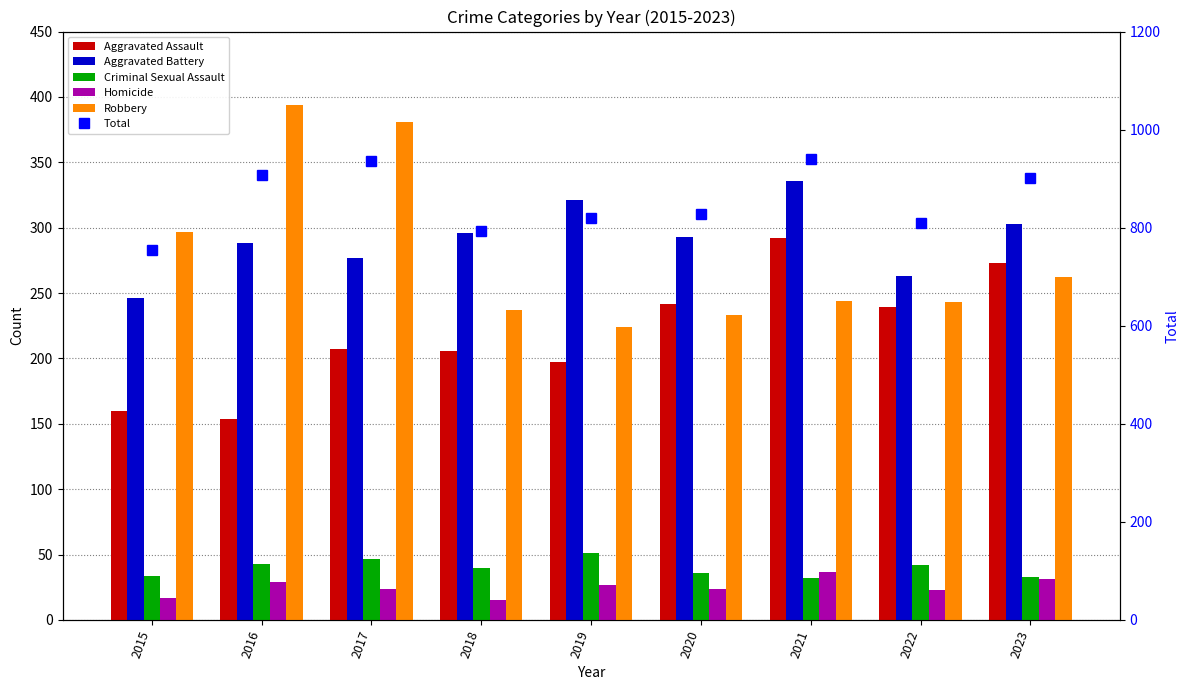

At how many categories does at least one series exceed 639?

9